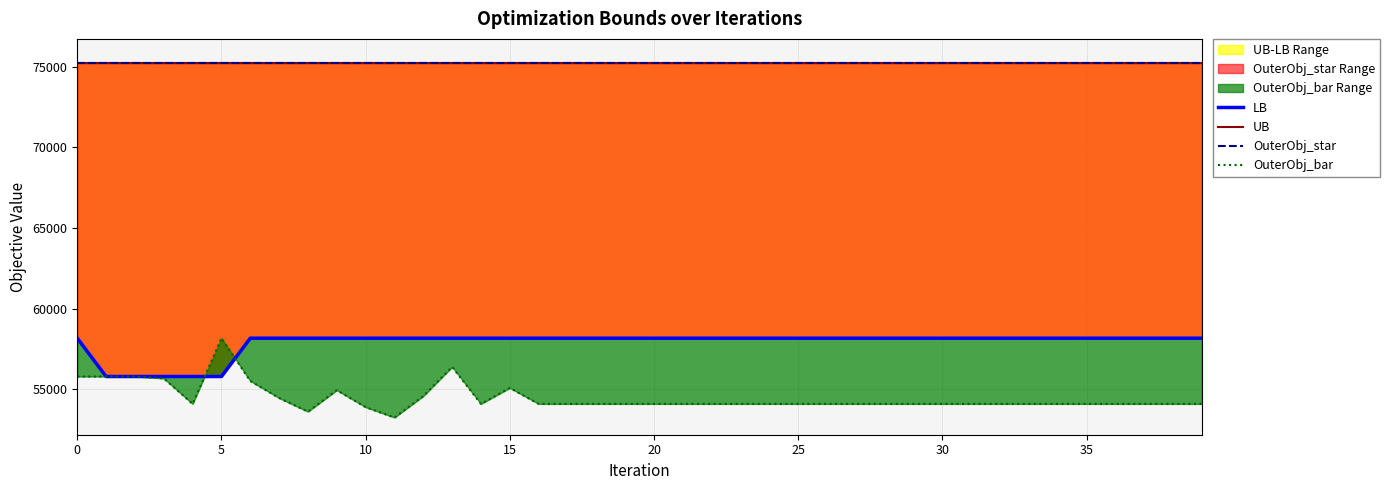

Reading left to right, transcribe all the data shown in this chart.

LB: 58174.0	55802.0	55802.0	55802.0	55802.0	55802.0	58174.0	58174.0	58174.0	58174.0	58174.0	58174.0	58174.0	58174.0	58174.0	58174.0	58174.0	58174.0	58174.0	58174.0	58174.0	58174.0	58174.0	58174.0	58174.0	58174.0	58174.0	58174.0	58174.0	58174.0	58174.0	58174.0	58174.0	58174.0	58174.0	58174.0	58174.0	58174.0	58174.0	58174.0
UB: 75210.0	75210.0	75210.0	75210.0	75210.0	75210.0	75210.0	75210.0	75210.0	75210.0	75210.0	75210.0	75210.0	75210.0	75210.0	75210.0	75210.0	75210.0	75210.0	75210.0	75210.0	75210.0	75210.0	75210.0	75210.0	75210.0	75210.0	75210.0	75210.0	75210.0	75210.0	75210.0	75210.0	75210.0	75210.0	75210.0	75210.0	75210.0	75210.0	75210.0
OuterObj_star: 75210.0	75210.0	75210.0	75210.0	75210.0	75210.0	75210.0	75210.0	75210.0	75210.0	75210.0	75210.0	75210.0	75210.0	75210.0	75210.0	75210.0	75210.0	75210.0	75210.0	75210.0	75210.0	75210.0	75210.0	75210.0	75210.0	75210.0	75210.0	75210.0	75210.0	75210.0	75210.0	75210.0	75210.0	75210.0	75210.0	75210.0	75210.0	75210.0	75210.0
OuterObj_bar: 55802.0	55802.0	55802.0	55684.0	54106.0	58174.0	55526.0	54470.0	53625.0	54954.0	53905.0	53261.0	54590.0	56395.0	54106.0	55094.0	54106.0	54106.0	54106.0	54106.0	54106.0	54106.0	54106.0	54106.0	54106.0	54106.0	54106.0	54106.0	54106.0	54106.0	54106.0	54106.0	54106.0	54106.0	54106.0	54106.0	54106.0	54106.0	54106.0	54106.0